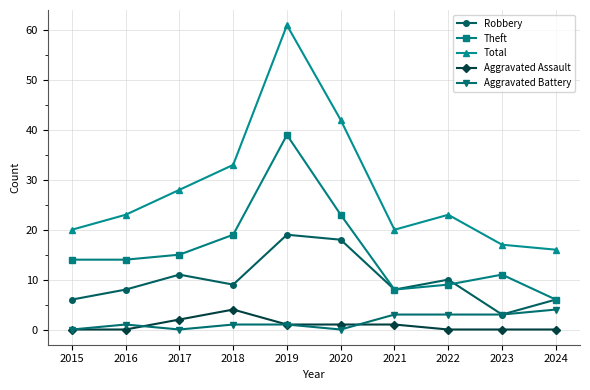

After their last crossing, which series has the higher values: Aggravated Assault or Aggravated Battery?

Aggravated Battery